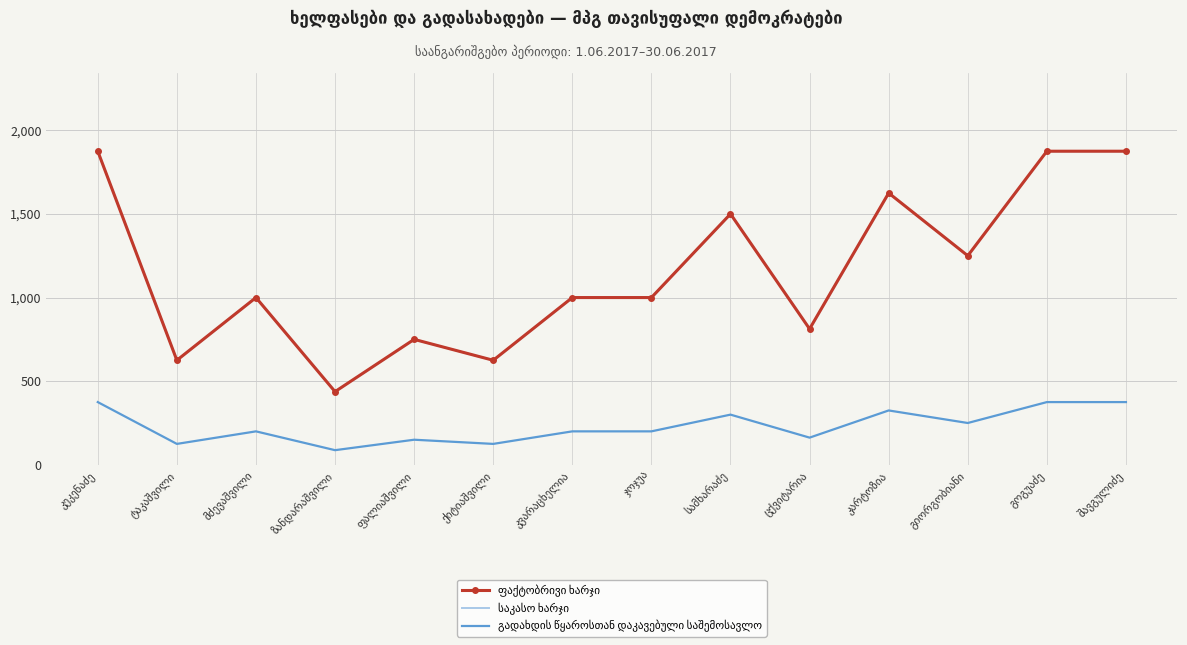

What are all the series names shown in the legend?

ფაქტობრივი ხარჯი, საკასო ხარჯი, გადახდის წყაროსთან დაკავებული საშემოსავლო